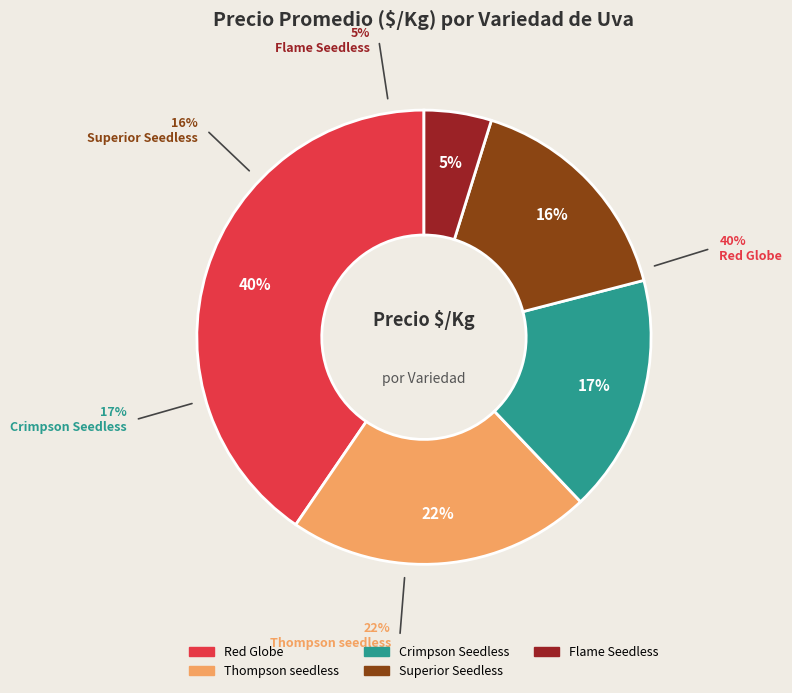

Is there a majority slice in this chart?

No